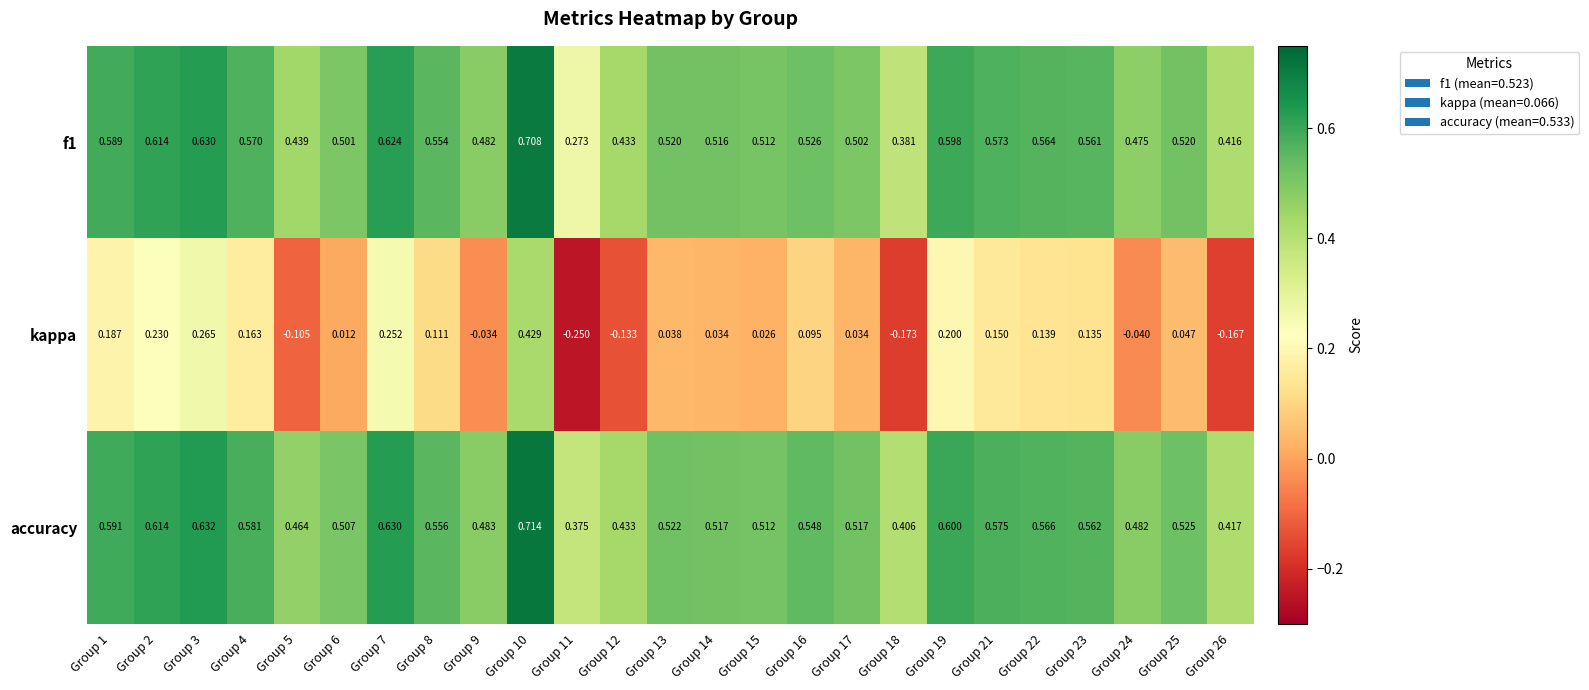

Which series has the widest spread of values?

kappa